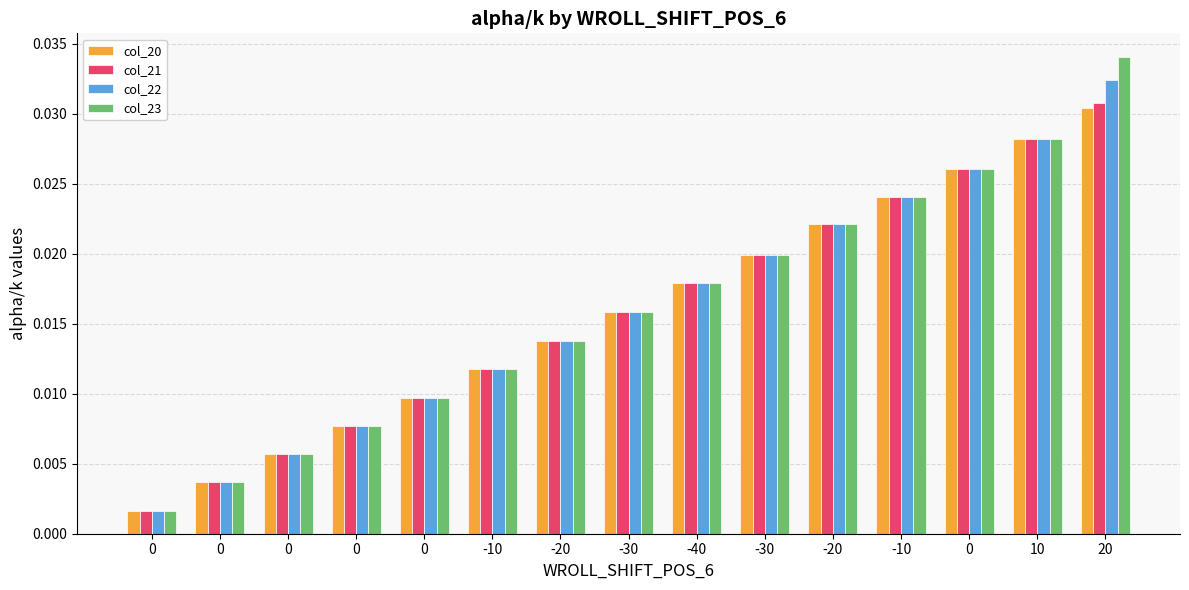

Is it true that col_22 equals 0.0 at -10?

False